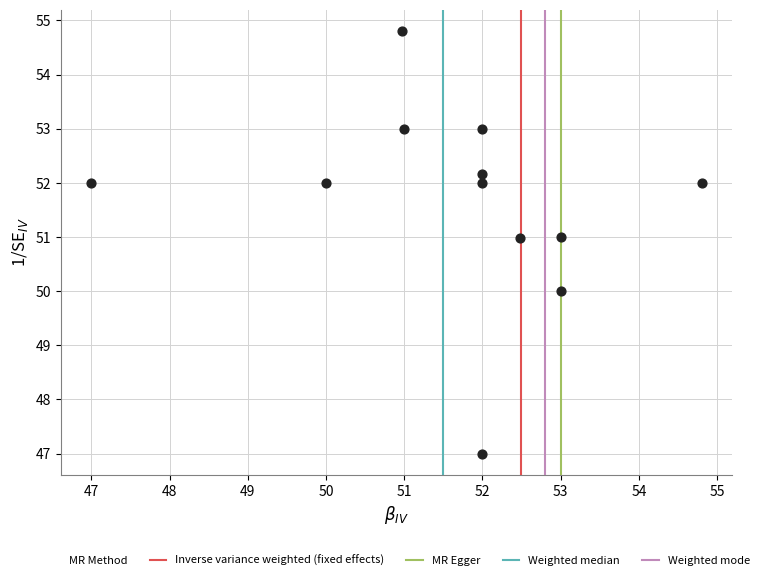

What is the range of X values (max minus min)?

7.8